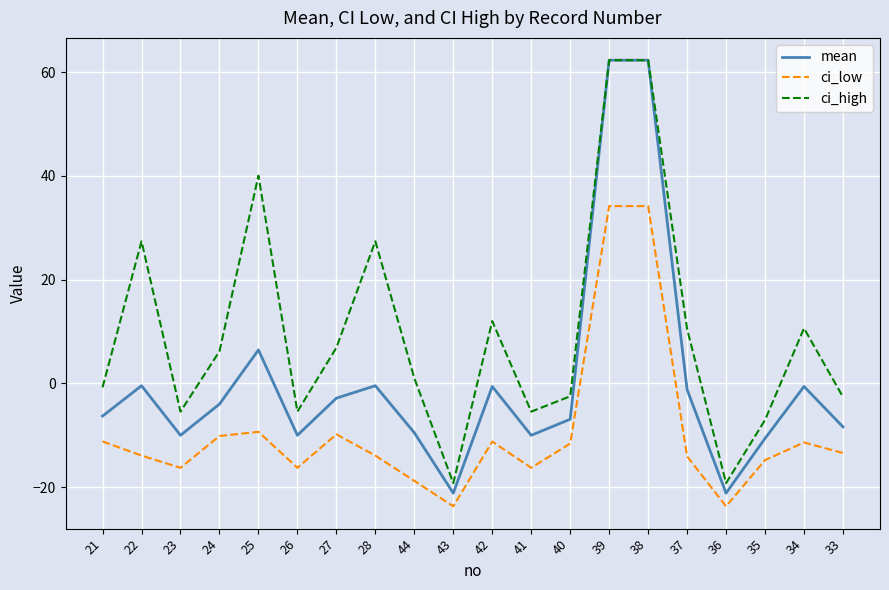

Which series has the widest spread of values?

mean